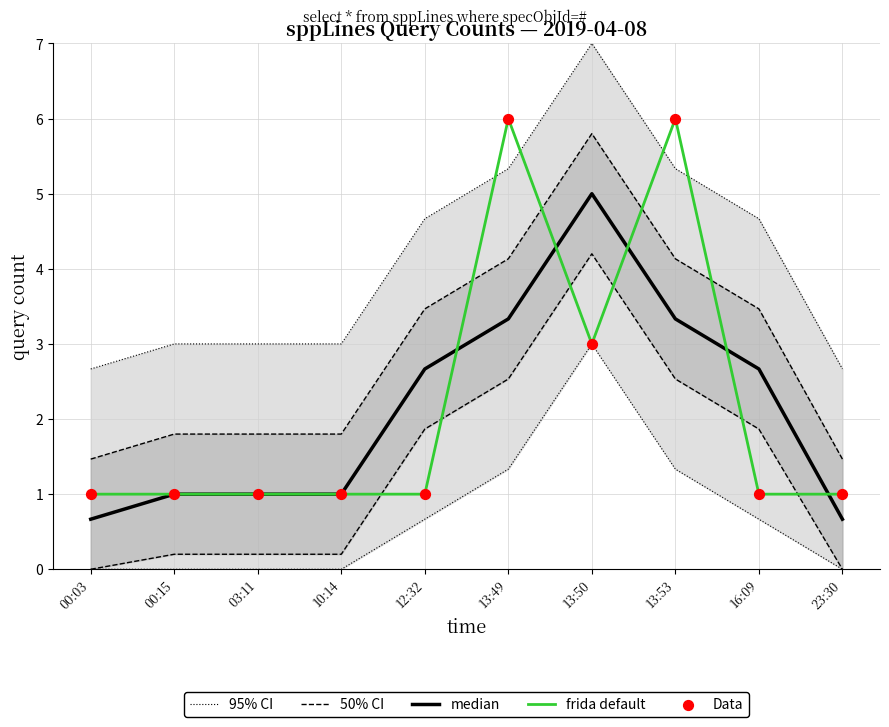

At how many categories does at least one series exceed 1?

10